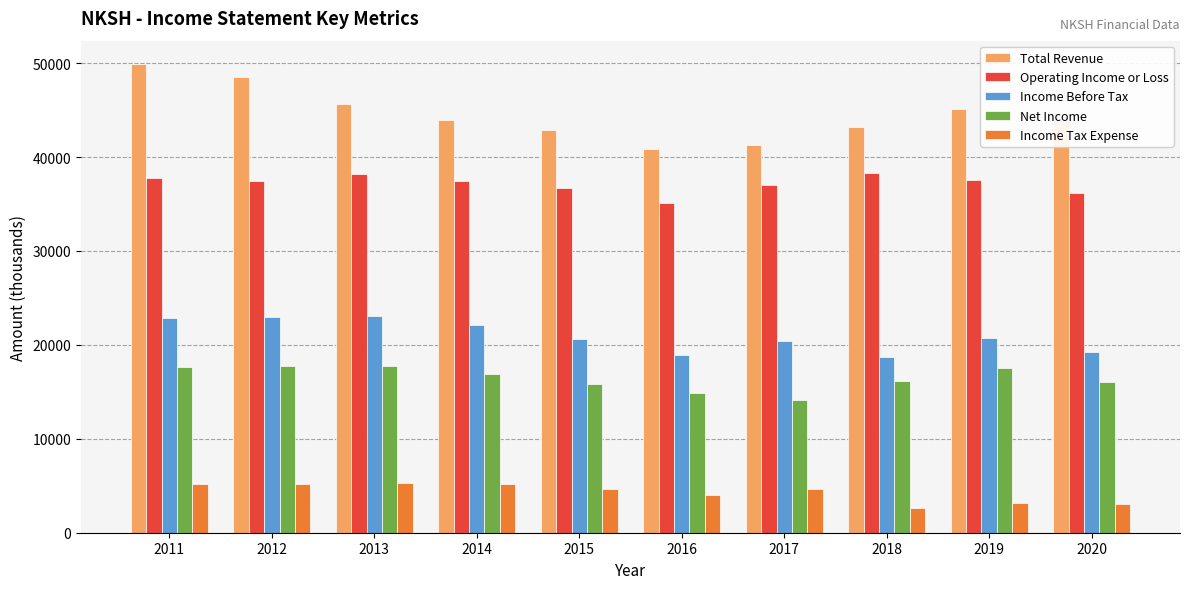

What is the difference between the Net Income values at 2012 and 2014?

800